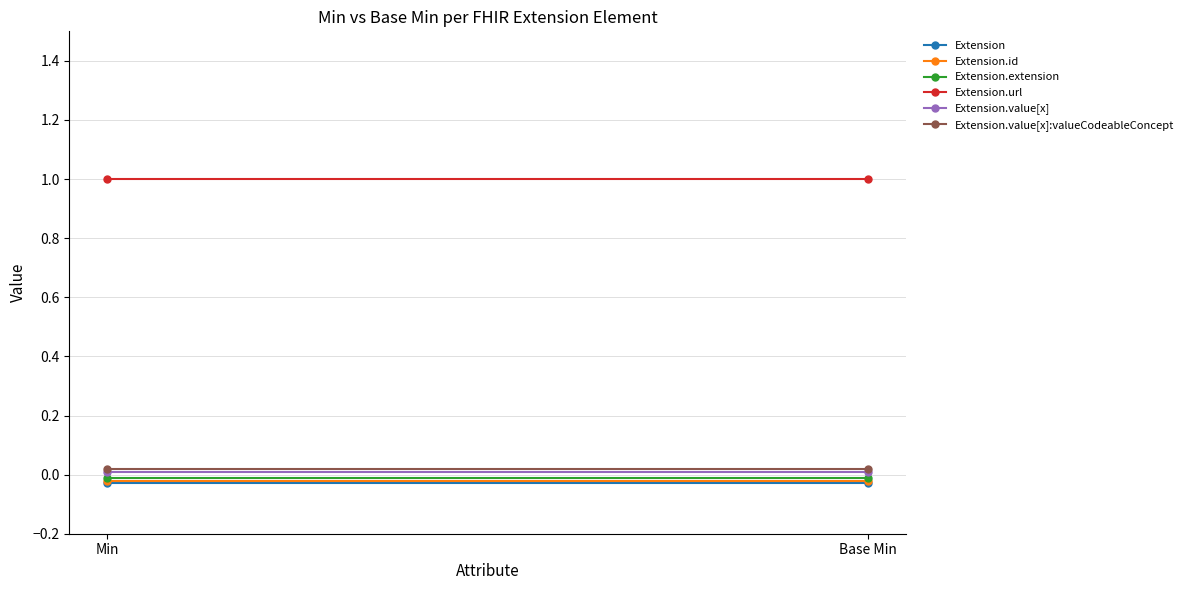

What is the difference between the highest and lowest values at Base Min?

1.0